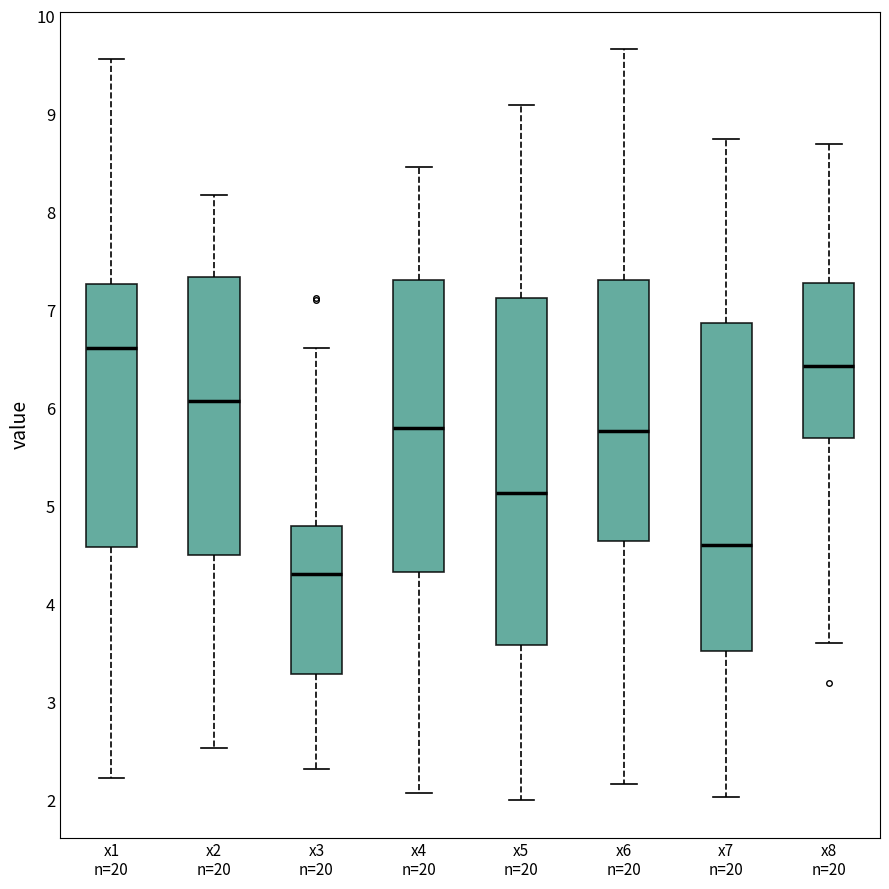

Comparing the boxes themselves (not the whiskers), which one is the tallest?

x5 n=20